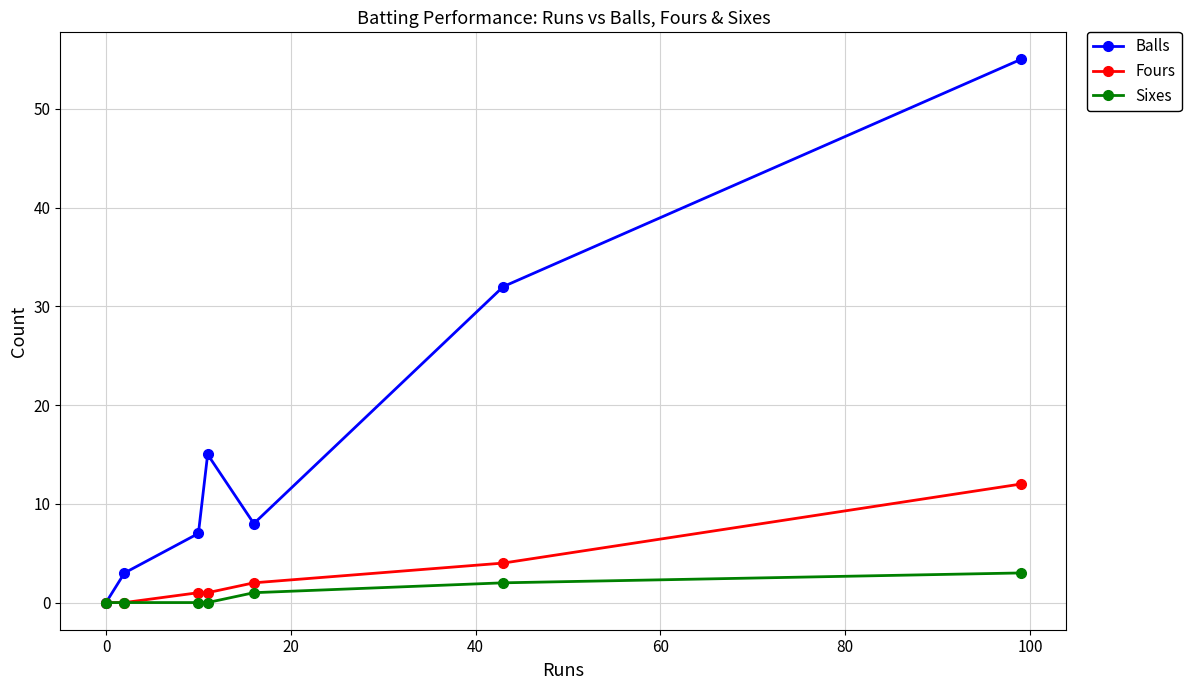

What is the difference between the maximum and minimum values in the Sixes series?

3